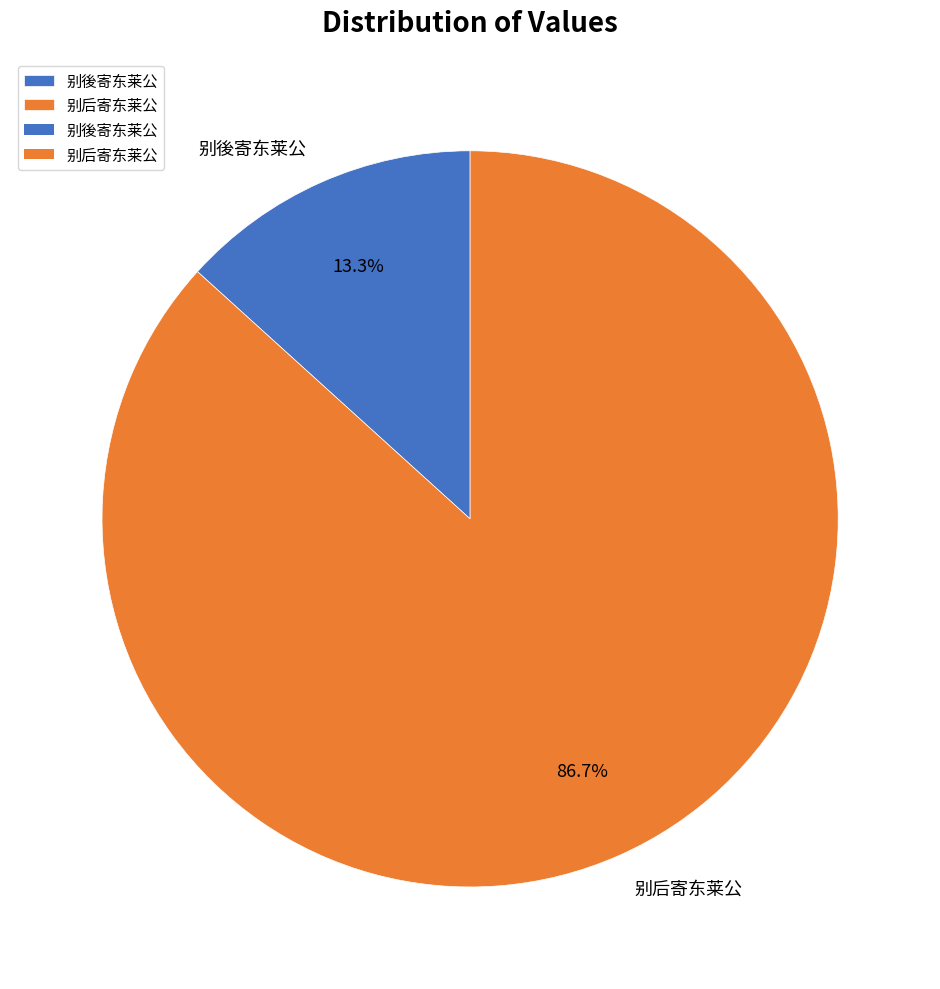

Count the number of slices in the pie.

2